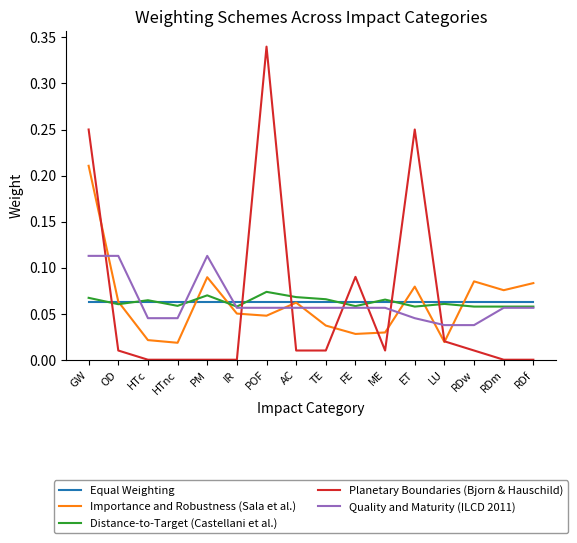

What position from the left is POF?

7